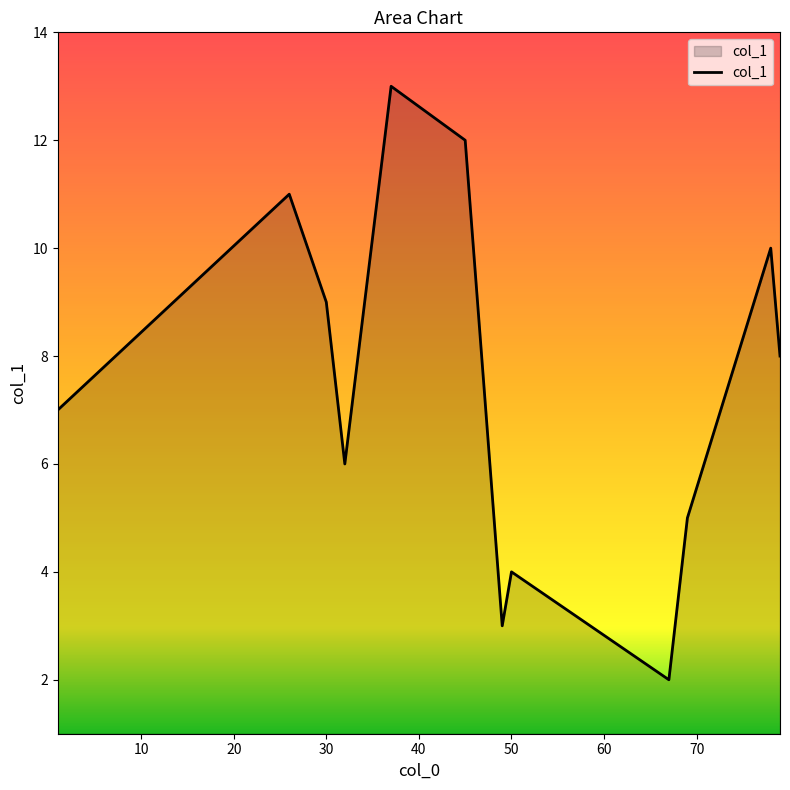

Count the number of data series in this chart.

1